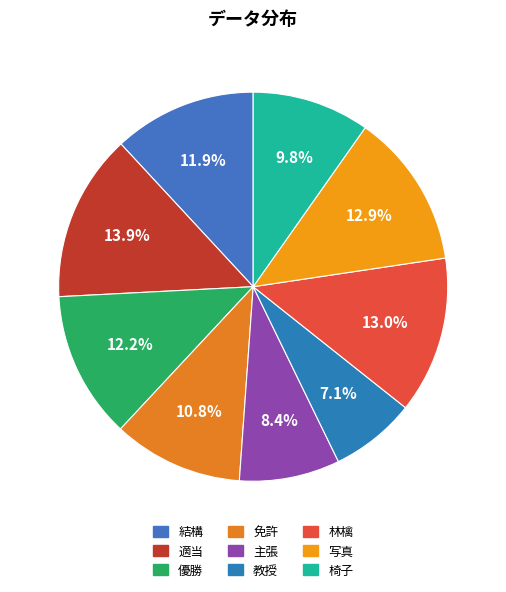

What is the smallest slice in the pie chart?

教授